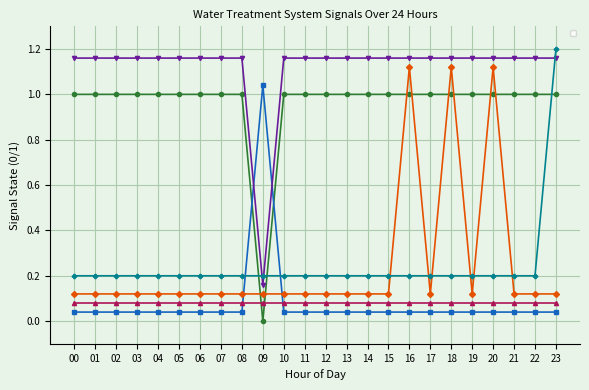

Reading left to right, transcribe all the data shown in this chart.

_LS2_H_TREATED_WATER_TANK: 1.0	1.0	1.0	1.0	1.0	1.0	1.0	1.0	1.0	0.0	1.0	1.0	1.0	1.0	1.0	1.0	1.0	1.0	1.0	1.0	1.0	1.0	1.0	1.0
_LS2_HH_TREATED_WATER_TANK: 0.0	0.0	0.0	0.0	0.0	0.0	0.0	0.0	0.0	1.0	0.0	0.0	0.0	0.0	0.0	0.0	0.0	0.0	0.0	0.0	0.0	0.0	0.0	0.0
_BP_01A_Run_NaCl_PUMP: 0.1	0.1	0.1	0.1	0.1	0.1	0.1	0.1	0.1	0.1	0.1	0.1	0.1	0.1	0.1	0.1	1.1	0.1	1.1	0.1	1.1	0.1	0.1	0.1
_NP_01A_F_BACK_WASH_PUMP: 1.2	1.2	1.2	1.2	1.2	1.2	1.2	1.2	1.2	0.2	1.2	1.2	1.2	1.2	1.2	1.2	1.2	1.2	1.2	1.2	1.2	1.2	1.2	1.2
_NP_01A_RUN_BACK_WASH_PUMP: 0.2	0.2	0.2	0.2	0.2	0.2	0.2	0.2	0.2	0.2	0.2	0.2	0.2	0.2	0.2	0.2	0.2	0.2	0.2	0.2	0.2	0.2	0.2	1.2